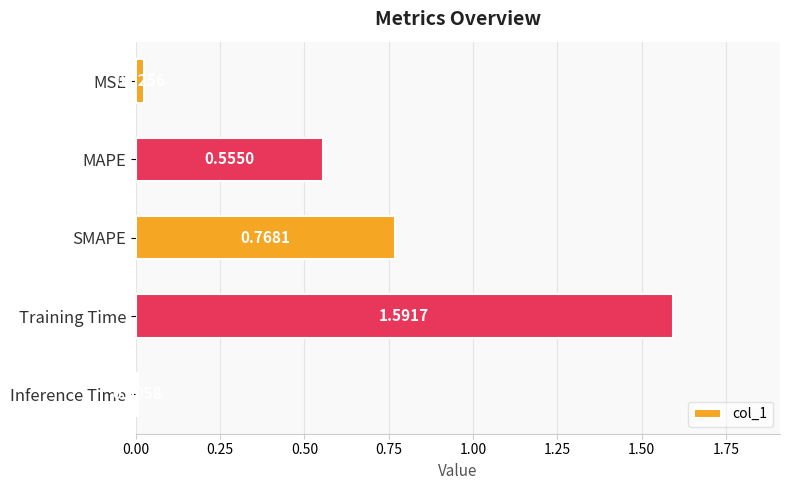

Which label corresponds to the smallest value in the chart?

Inference Time